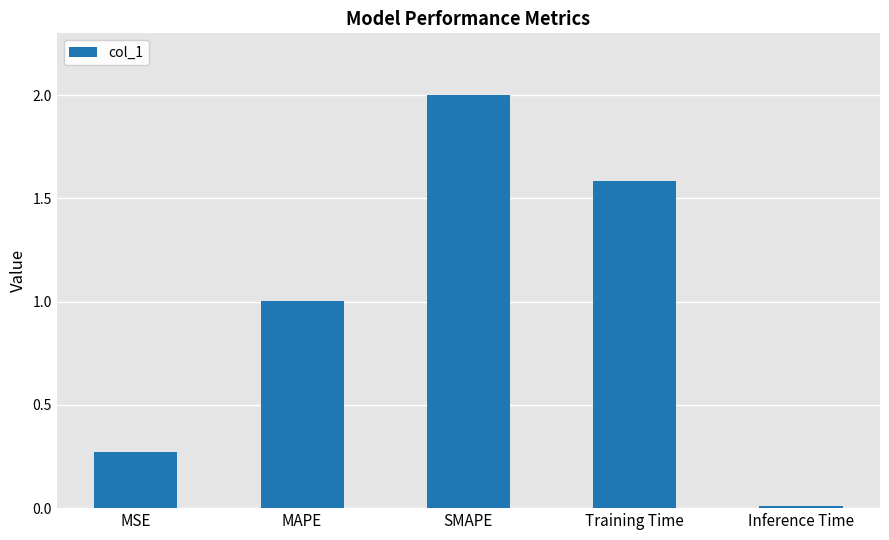

What is the change in value from MSE to Inference Time?

-0.3